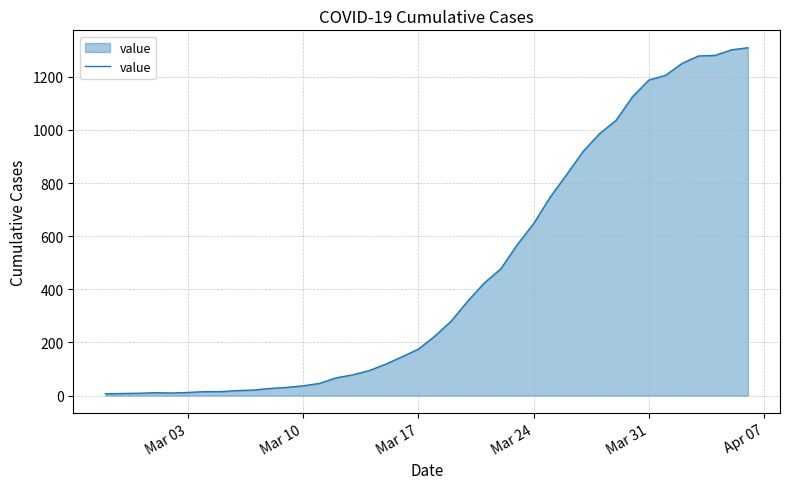

What is the greatest value displayed?

1309